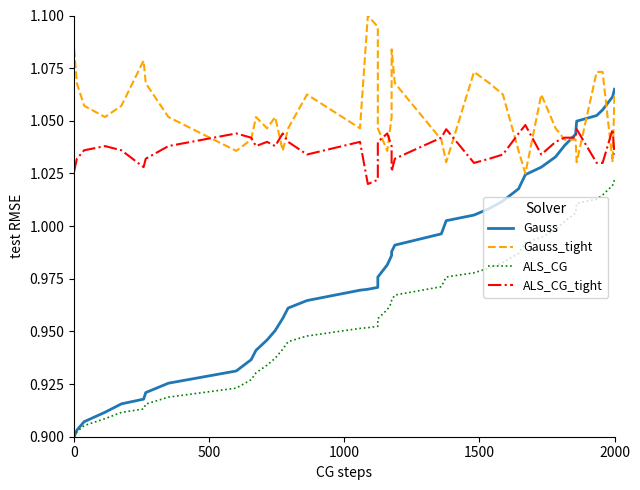

True or false: ALS_CG_tight and ALS_CG cross at least once.

False